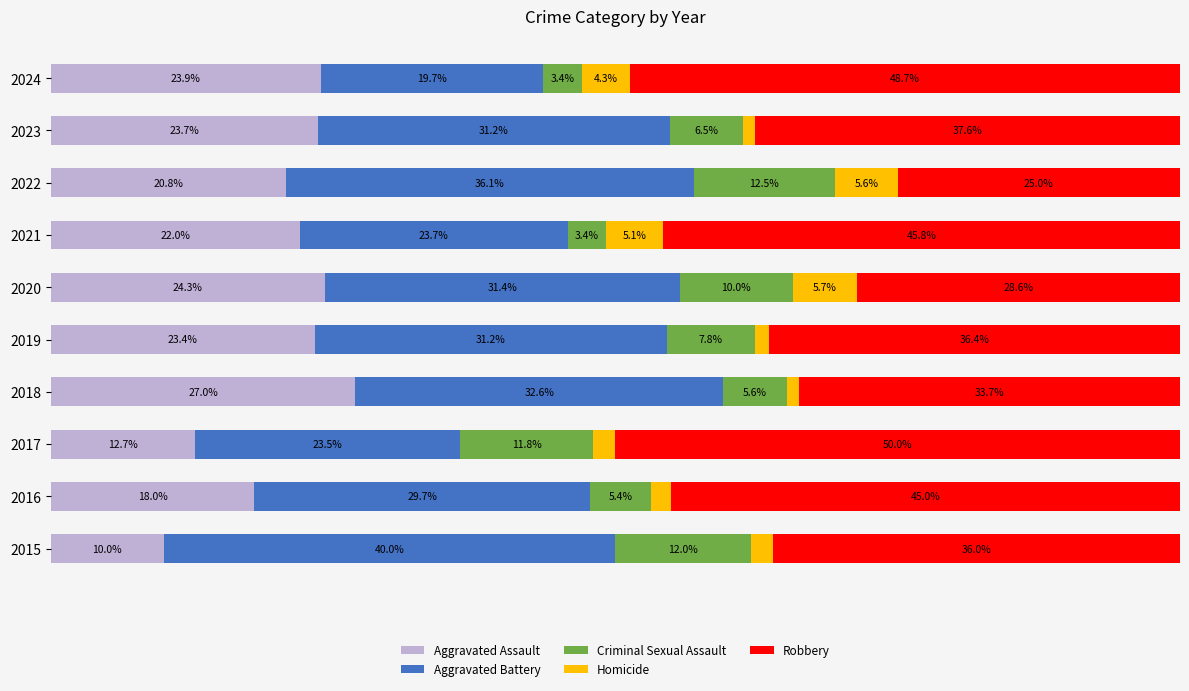

What are all the series names shown in the legend?

Aggravated Assault, Aggravated Battery, Criminal Sexual Assault, Homicide, Robbery